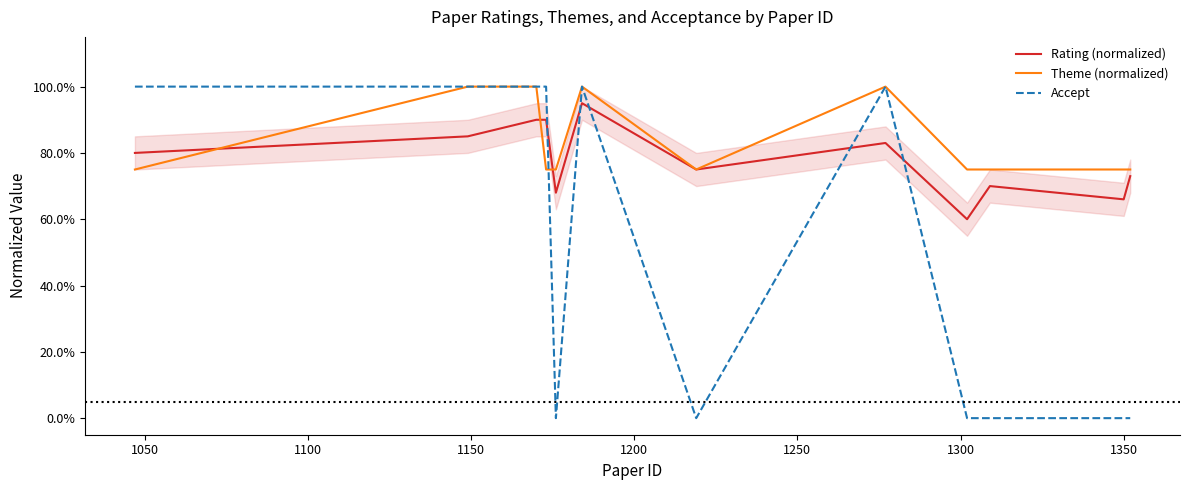

Which series changed the most between 1200 and 1350?

Accept